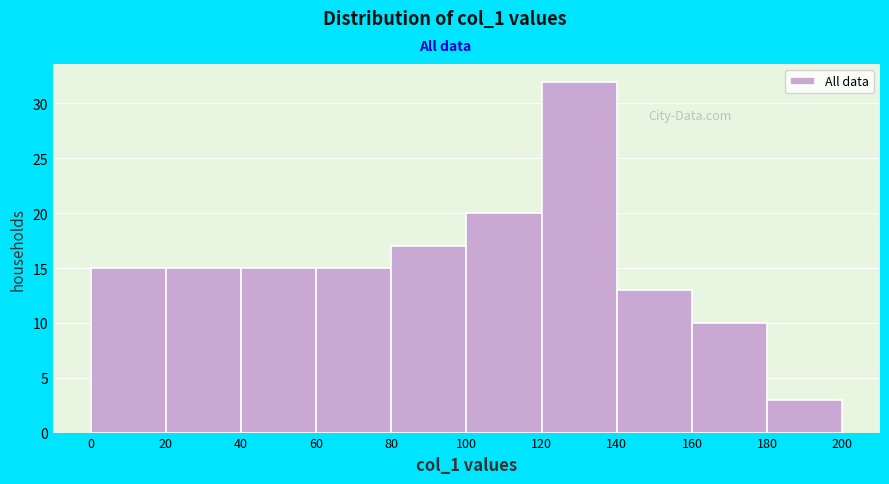

Which range on the x-axis has the tallest bar?

120 to 140